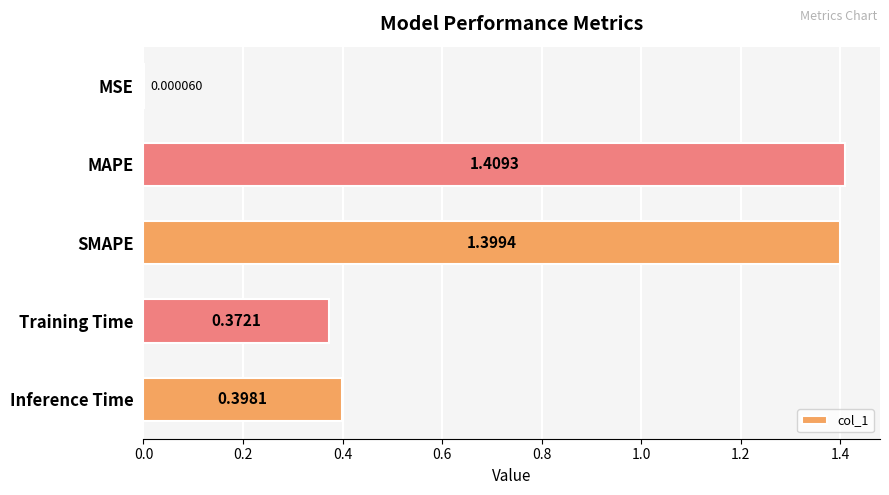

Which has a higher value, MAPE or MSE?

MAPE